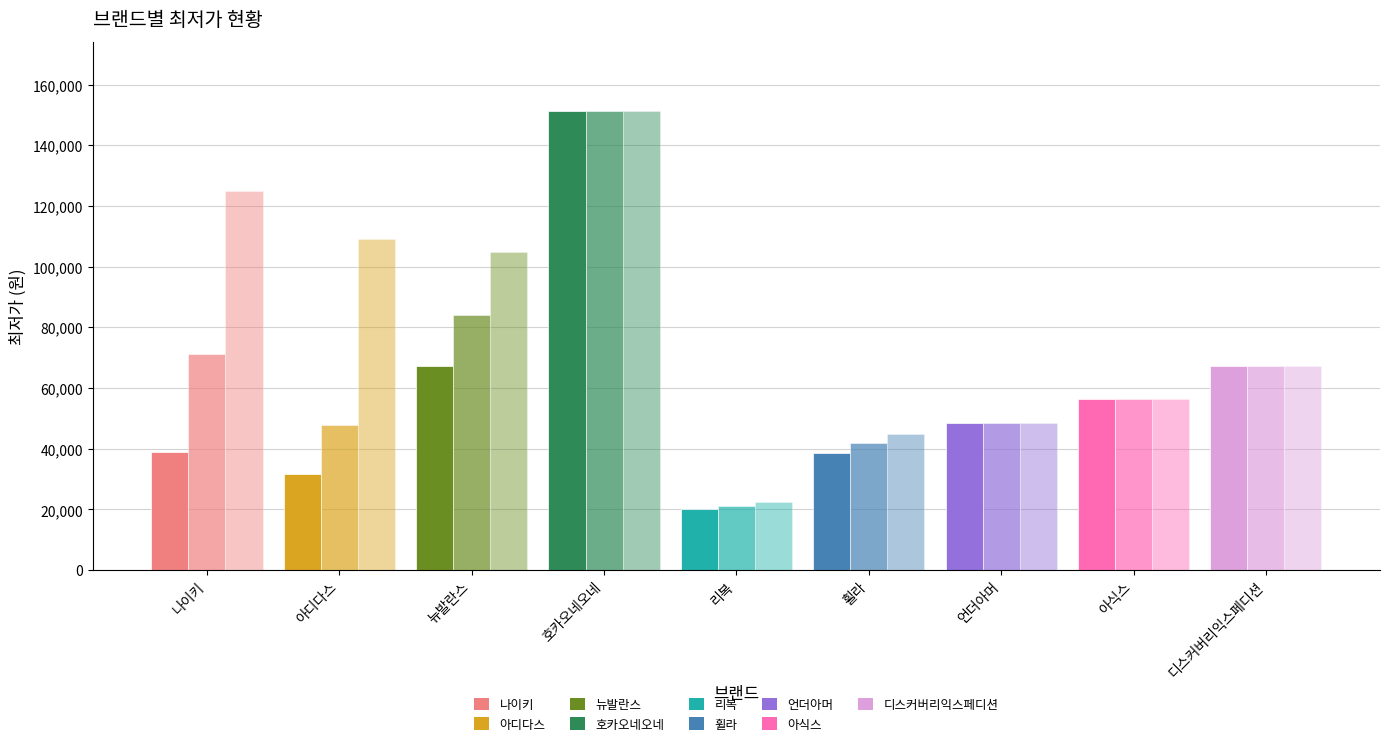

At which category does the chart reach its peak across all series?

호카오네오네